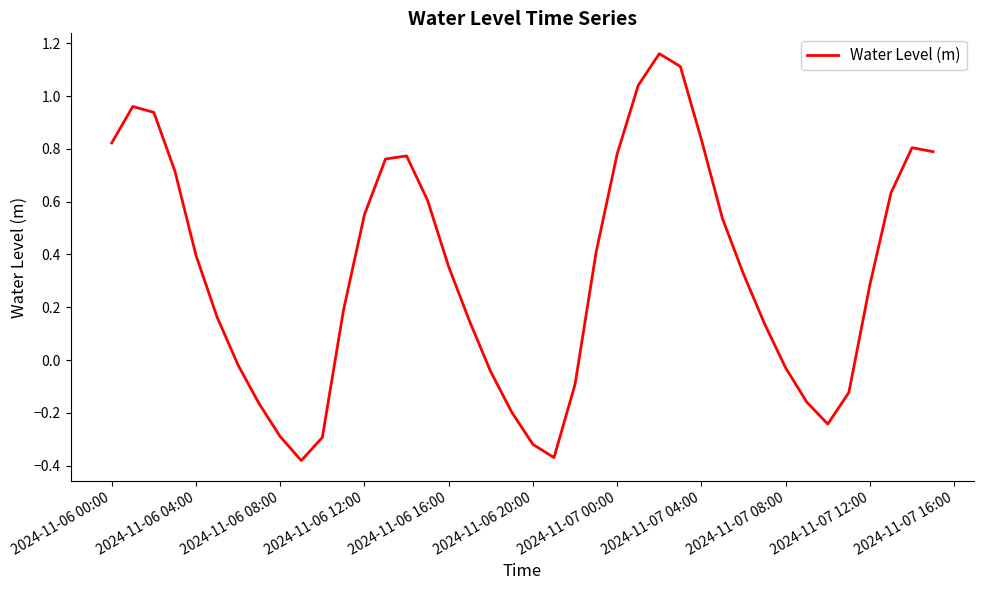

How many categories are shown in the chart?

40